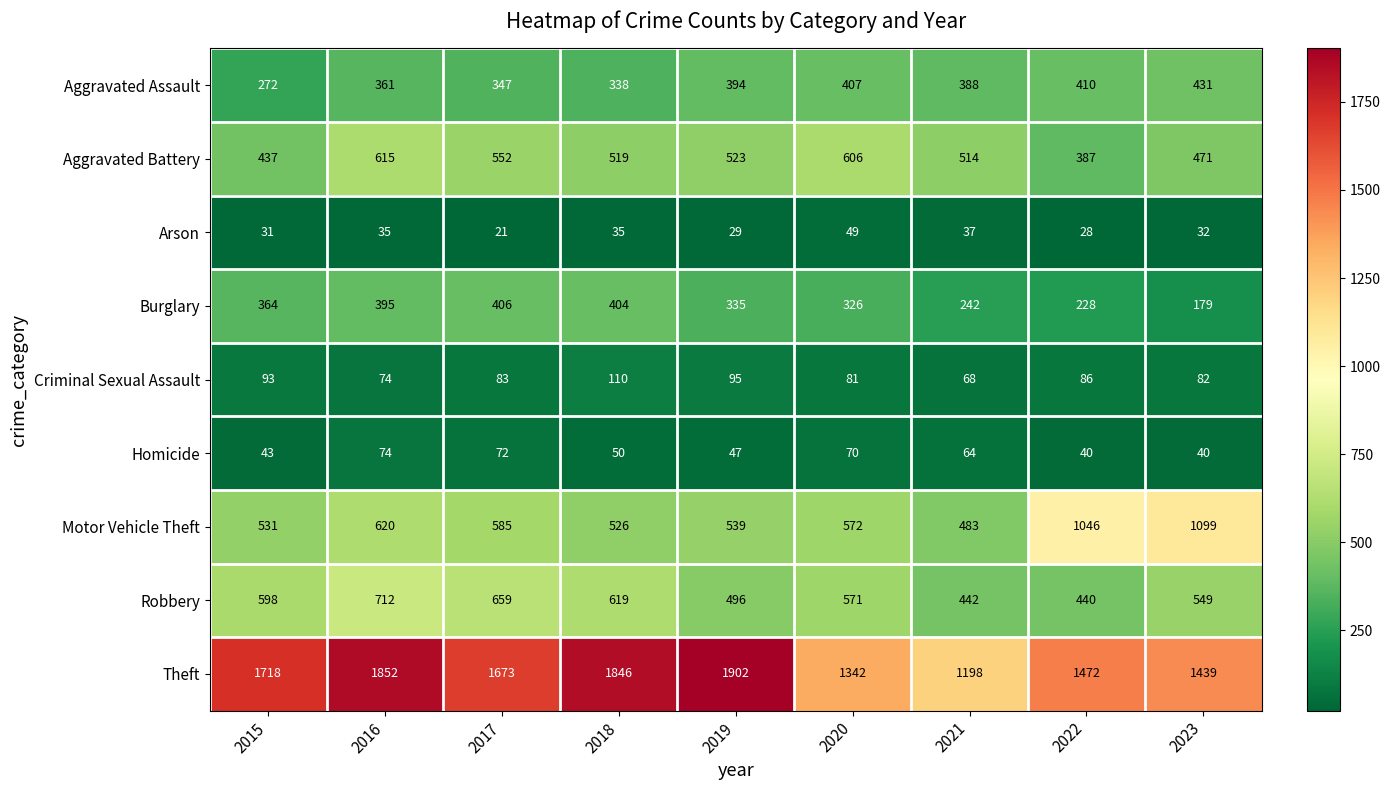

What is the average value of the Criminal Sexual Assault series?

86